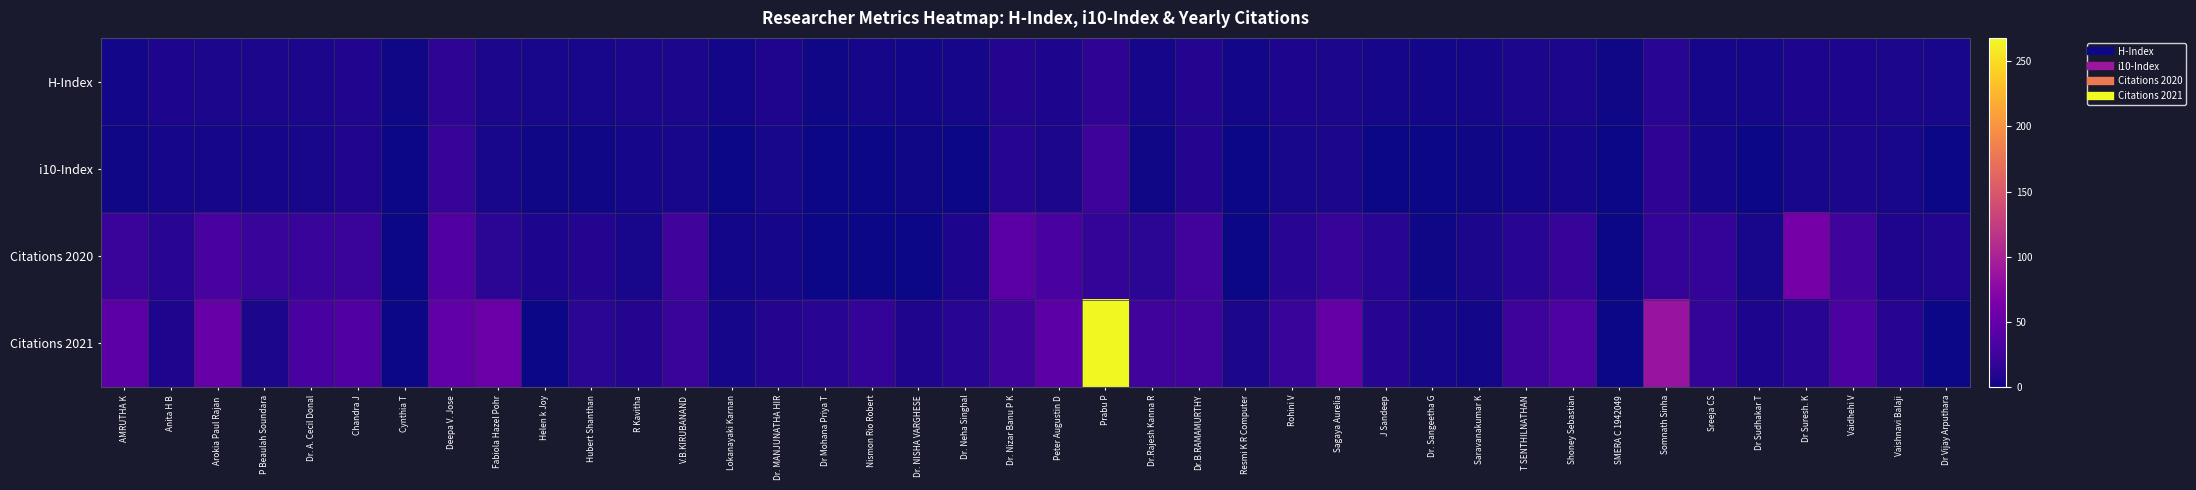

At how many categories does at least one series exceed 156?

1